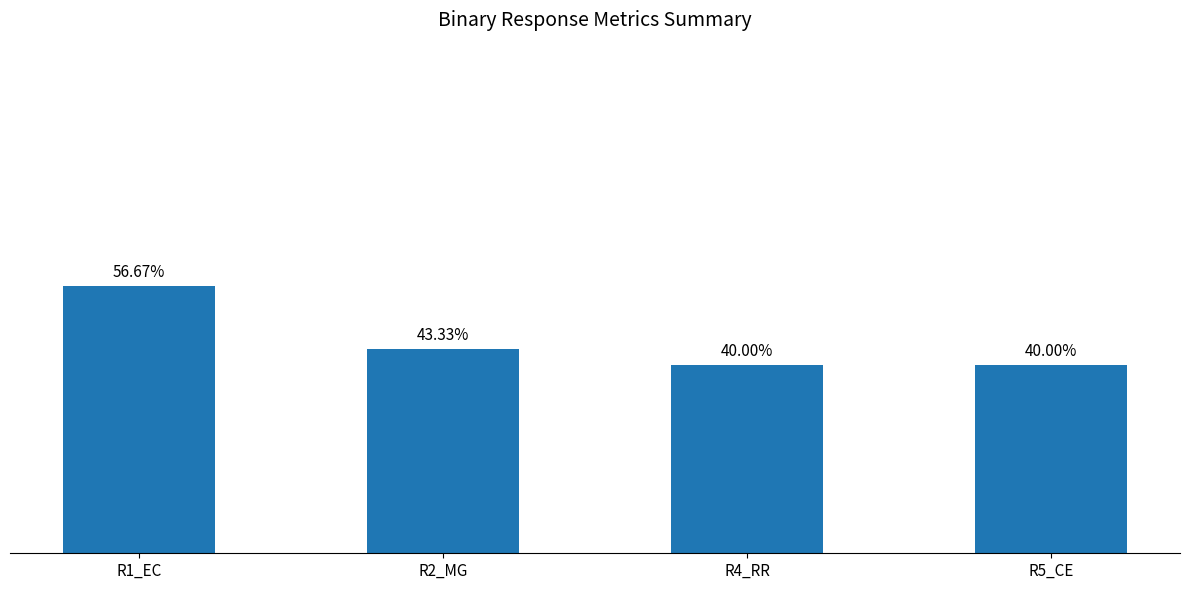

Where is the data nearest to the value 0?

R4_RR